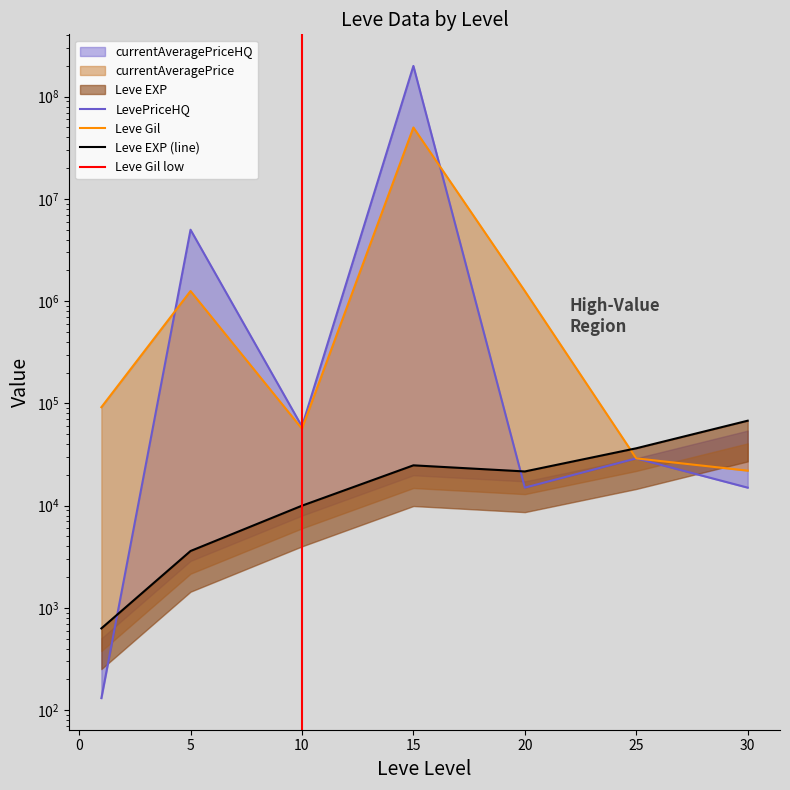

What is the difference between the highest and lowest values at 25?

7390